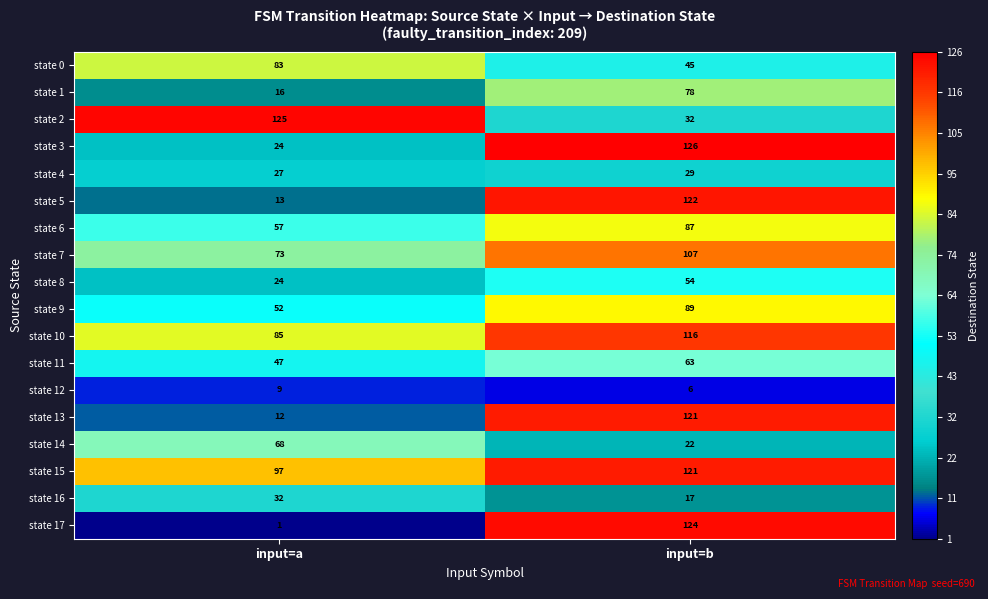

Read the state 15 value at input=a.

97